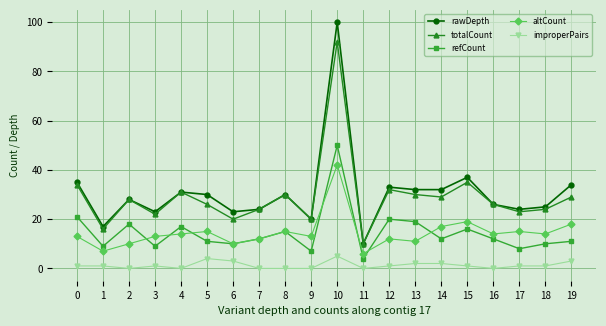

True or false: totalCount has a value of 6 at 18.

False